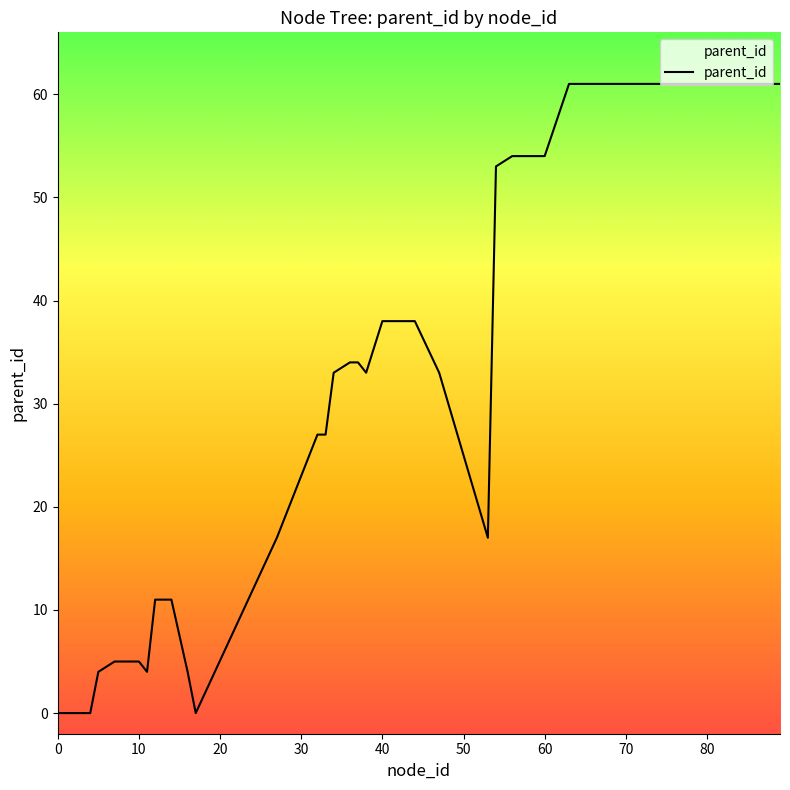

What is the maximum value shown in the chart?

61